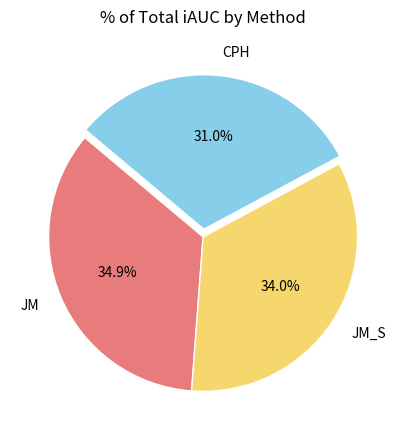

The CPH slice represents 42% of the pie. True or false?

False